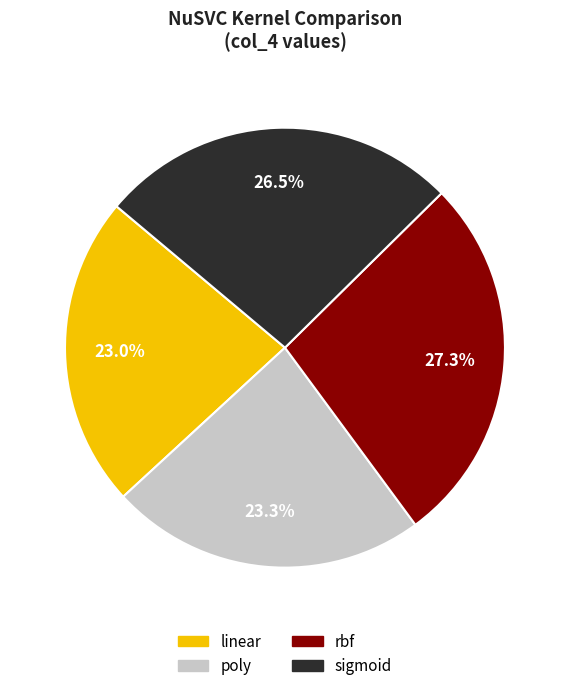

What is the total percentage of linear and rbf?

50.2%